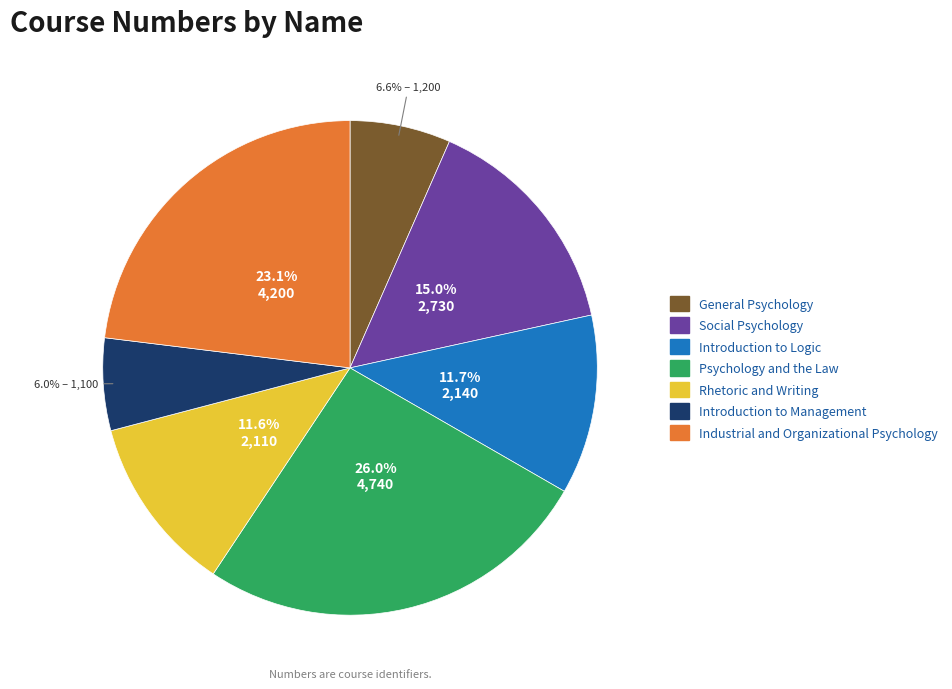

Which has a higher value, Social Psychology or Industrial and Organizational Psychology?

Industrial and Organizational Psychology